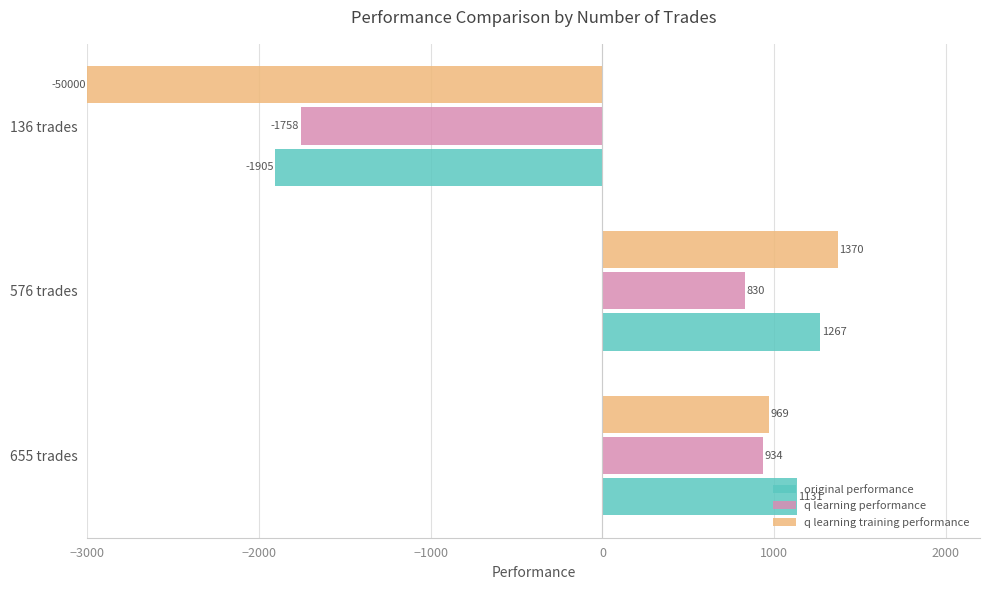

Which series has the largest total across all categories?

original performance